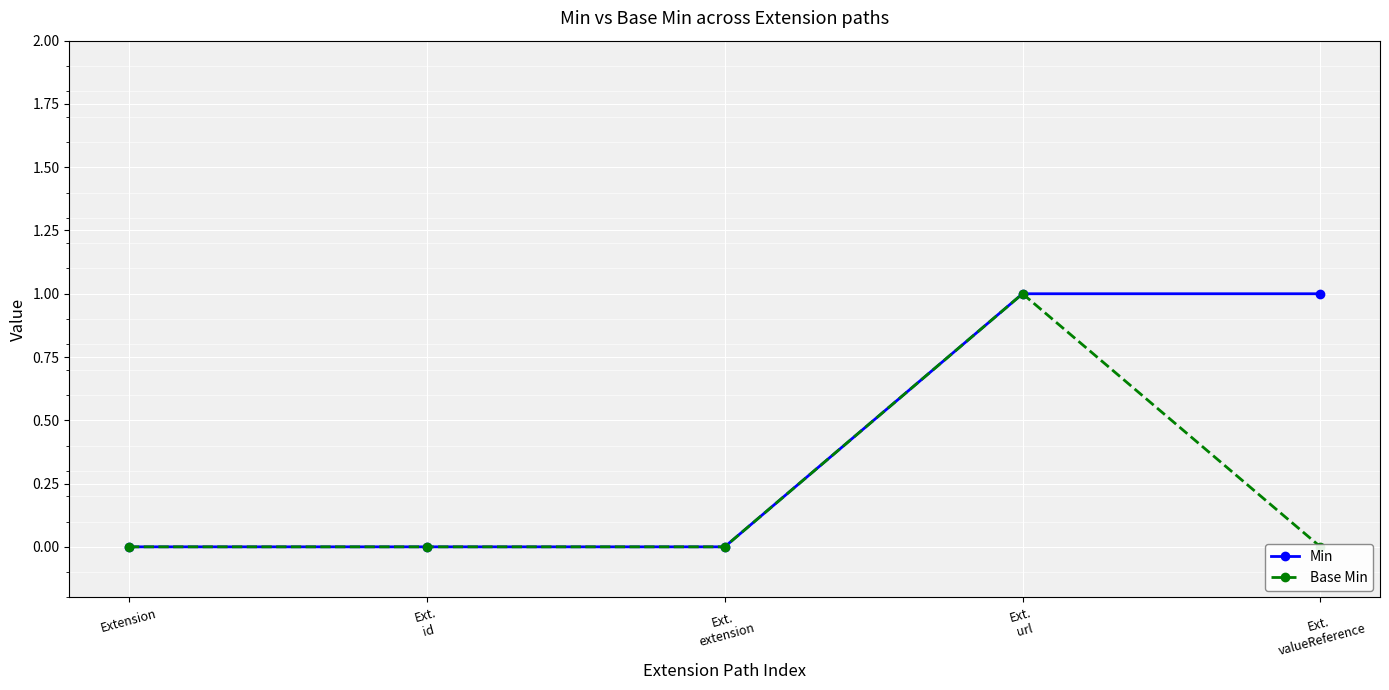

At which label is Min closest to 0?

Extension